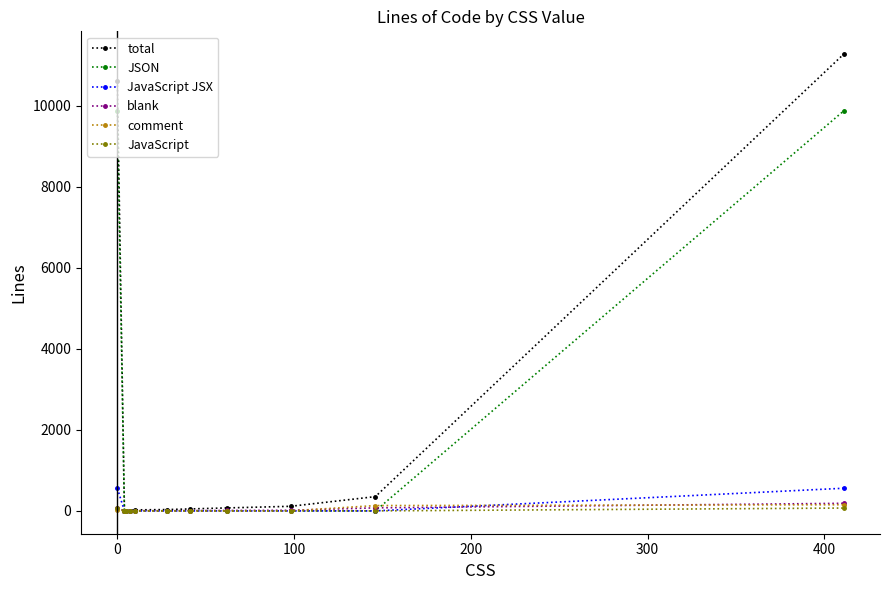

Which series has the largest range (max minus min)?

total